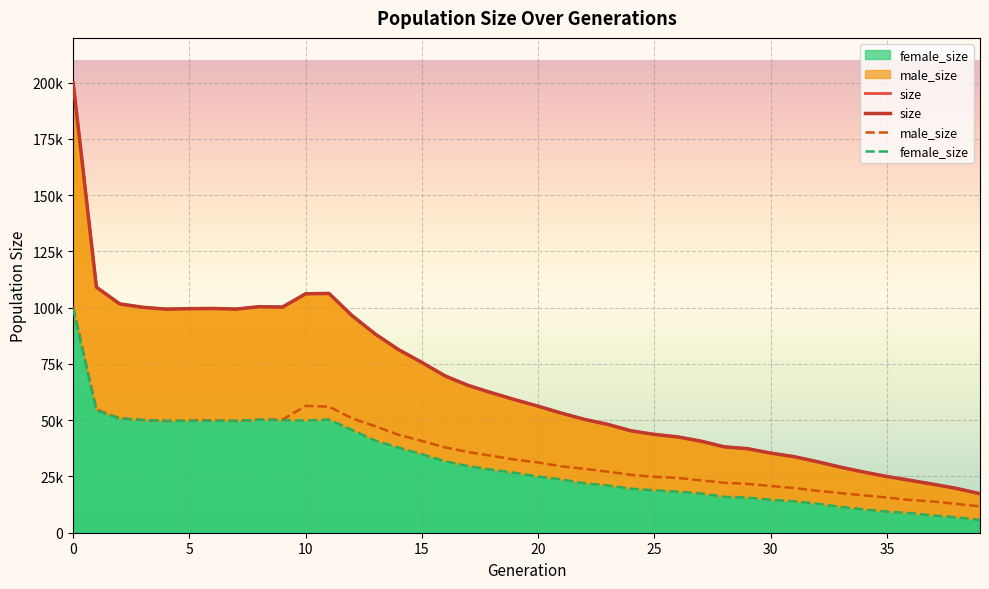

Where is the first local minimum for size?

4